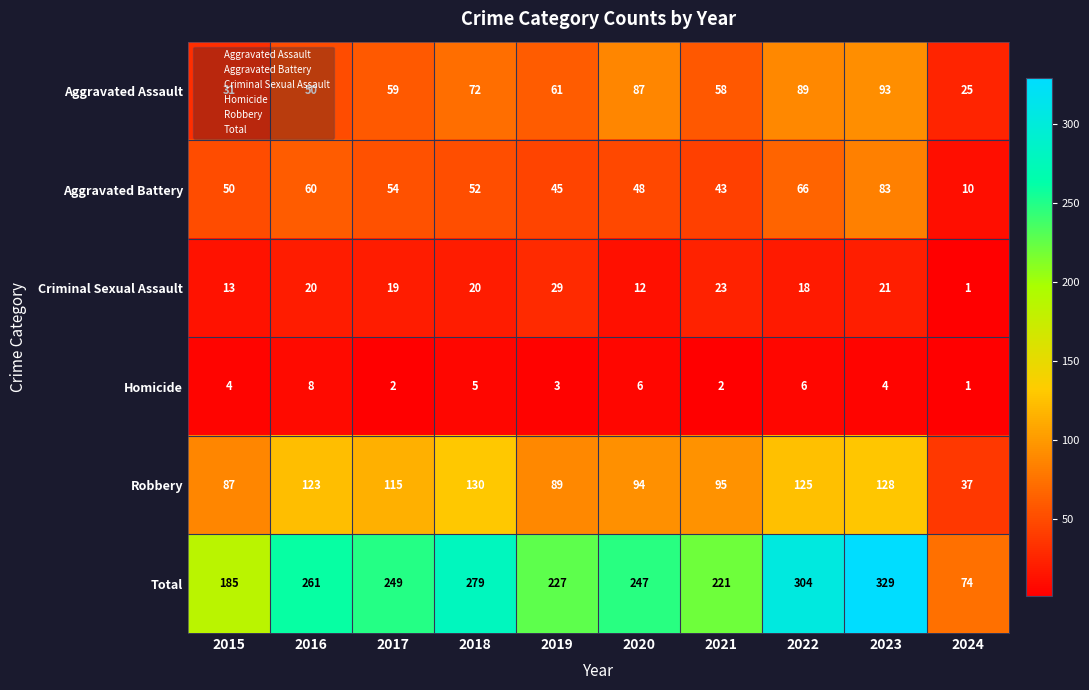

Is it true that Homicide equals 1 at 2024?

True